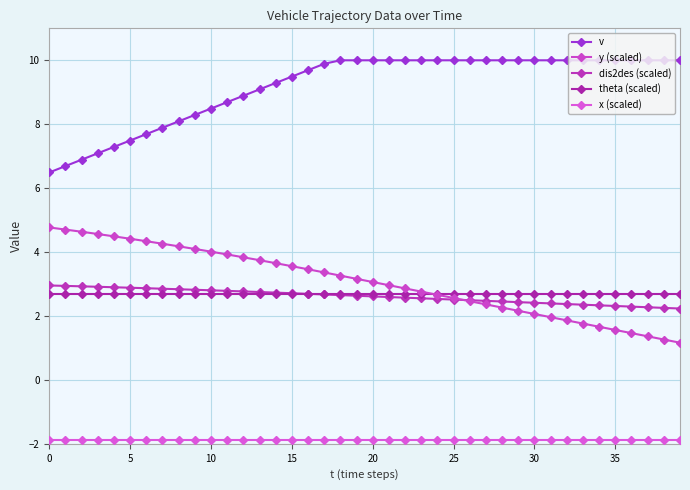

What is the label of the 5th point from the right?

35